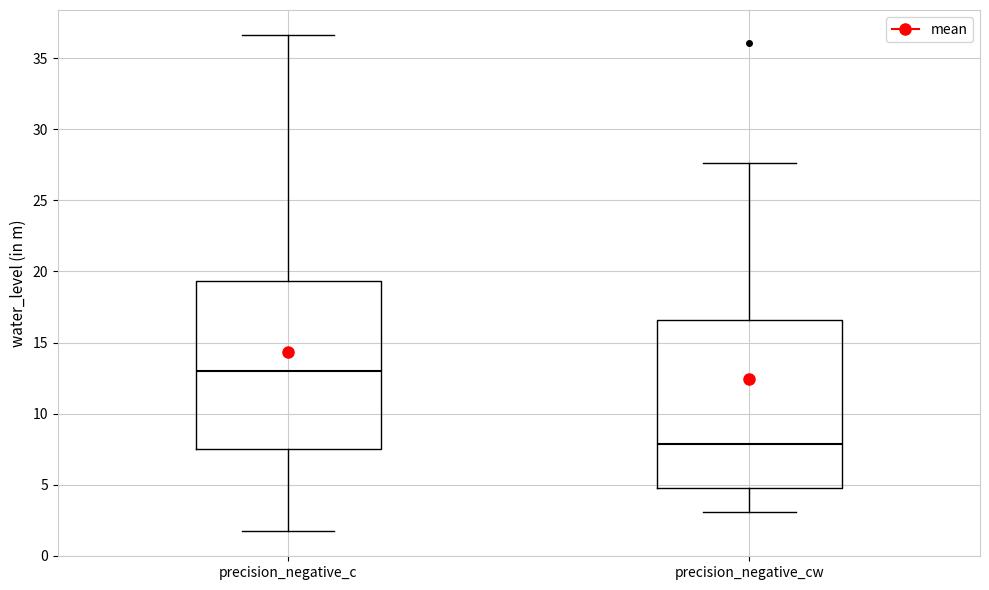

Where does the median line of the box for precision_negative_c sit on the y-axis? The values are not printed on the chart, so give them approximately, as read against the axis.

13.0